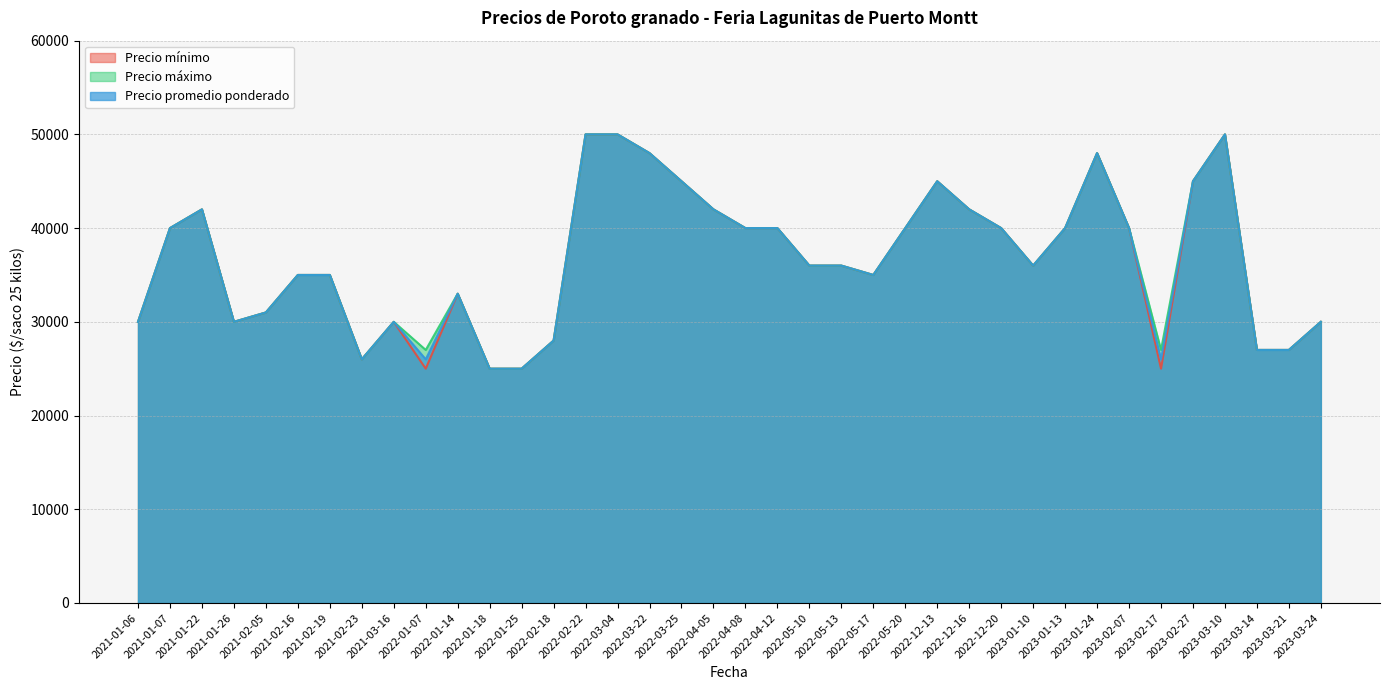

True or false: Precio promedio ponderado and Precio máximo cross at least once.

False